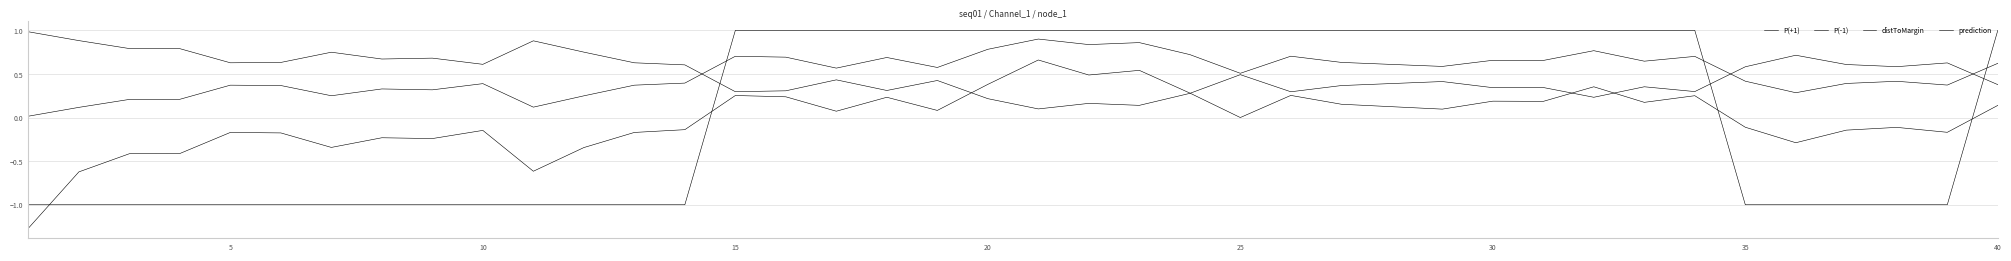

Where is distToMargin nearest to the value 0?

25